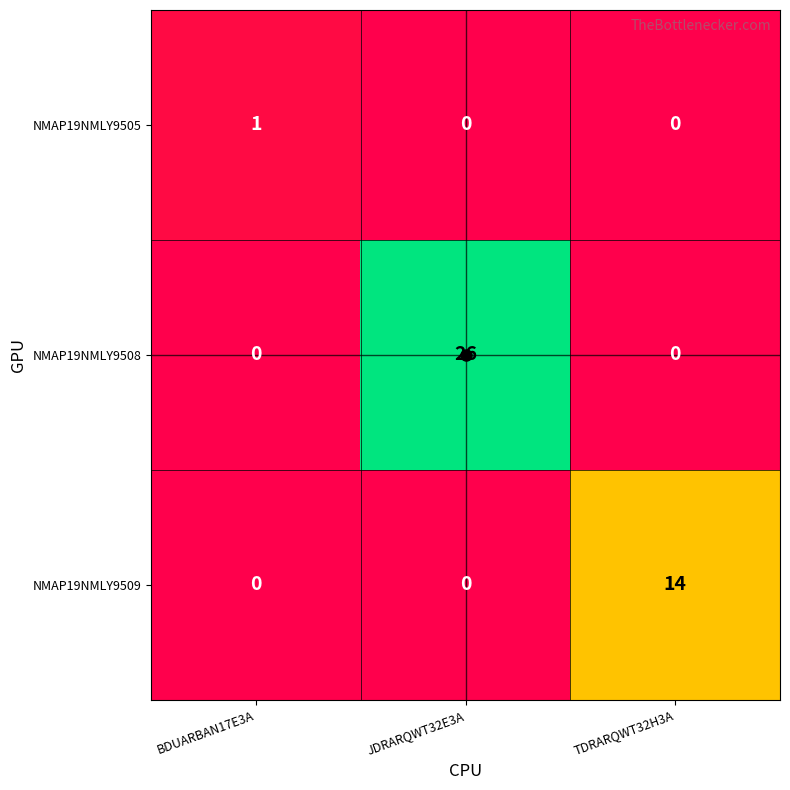

What is the difference between the NMAP19NMLY9508 values at BDUARBAN17E3A and JDRARQWT32E3A?

26